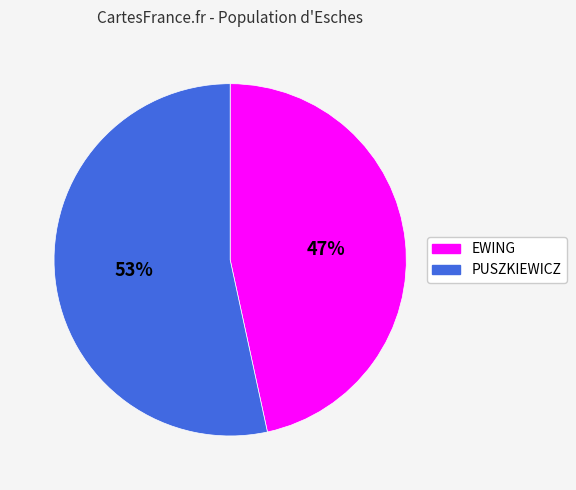

To the nearest percent, what is the average slice percentage?

50%